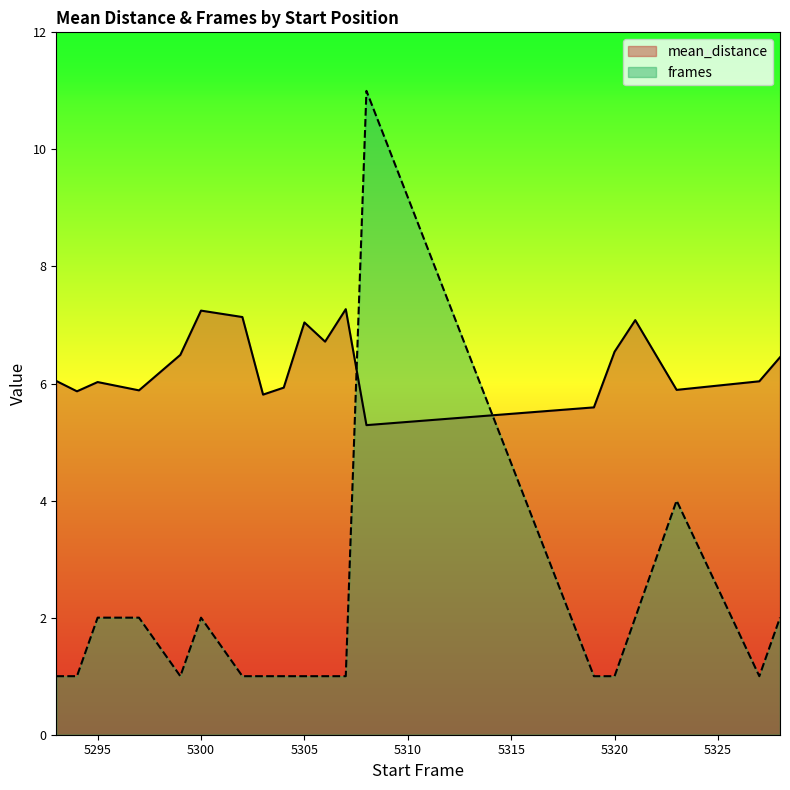

What is the approximate value of frames at 5307?

1.0